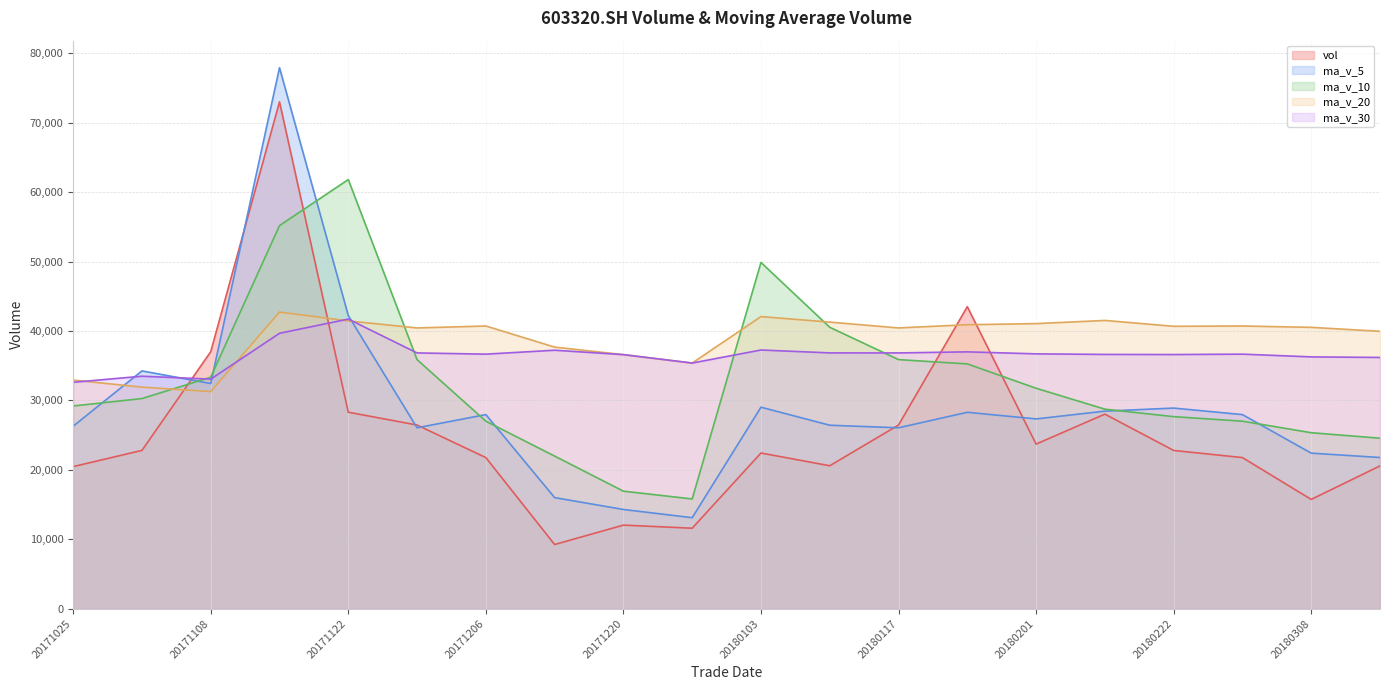

What is the approximate value of ma_v_30 at 20171122?

41706.3